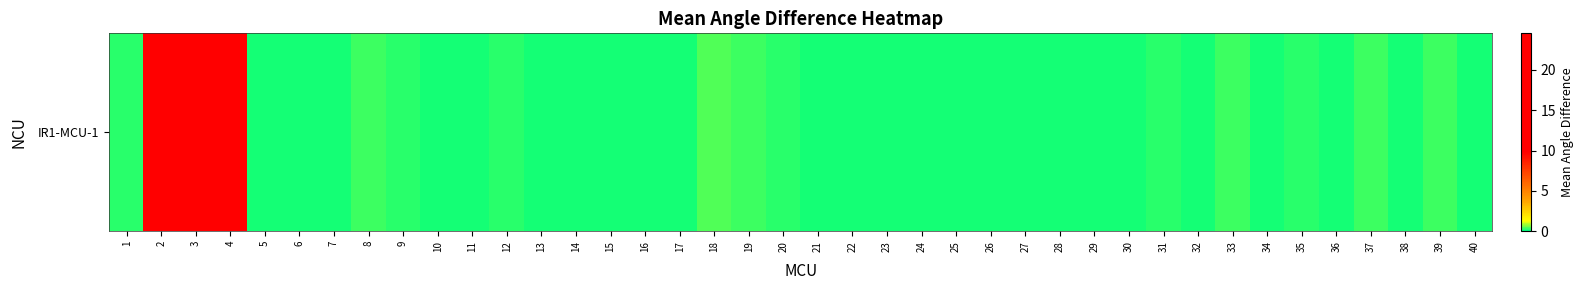

How many data points does each series have?

40